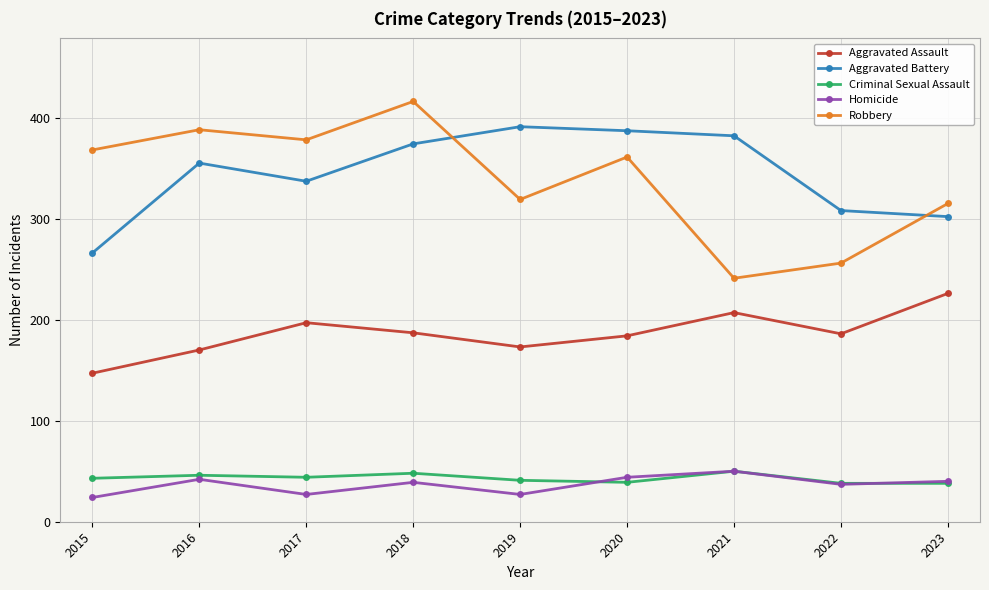

What is the highest value of the Homicide series?

50